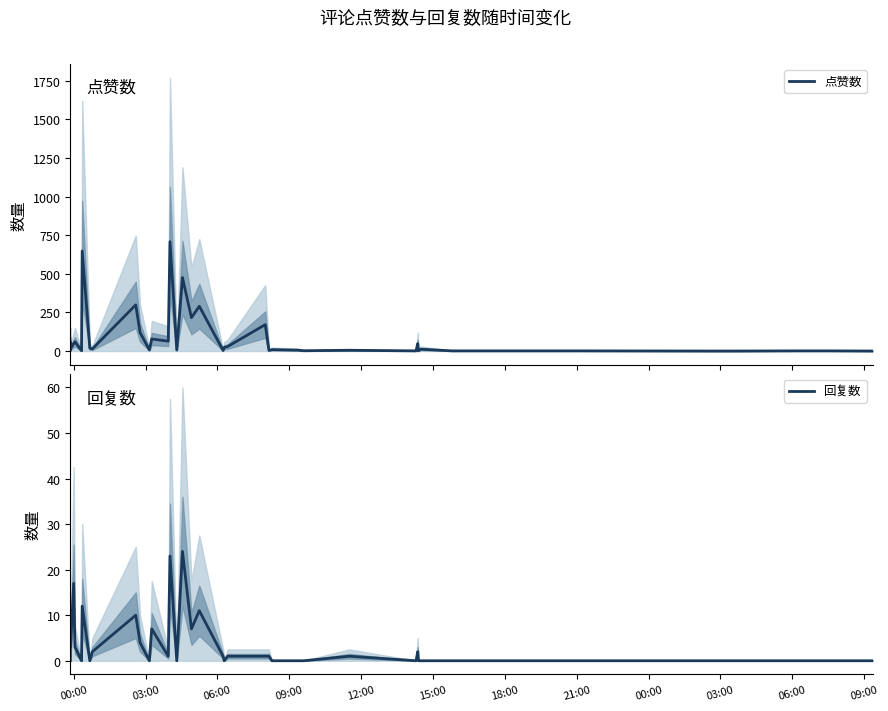

How many values in 回复数 are above zero?

20